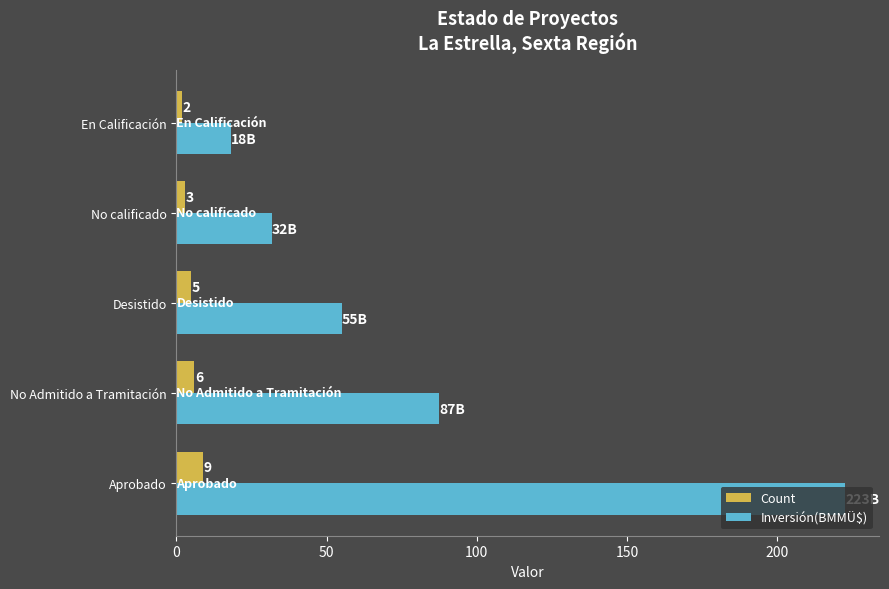

How many data points in Count are less than 5?

2